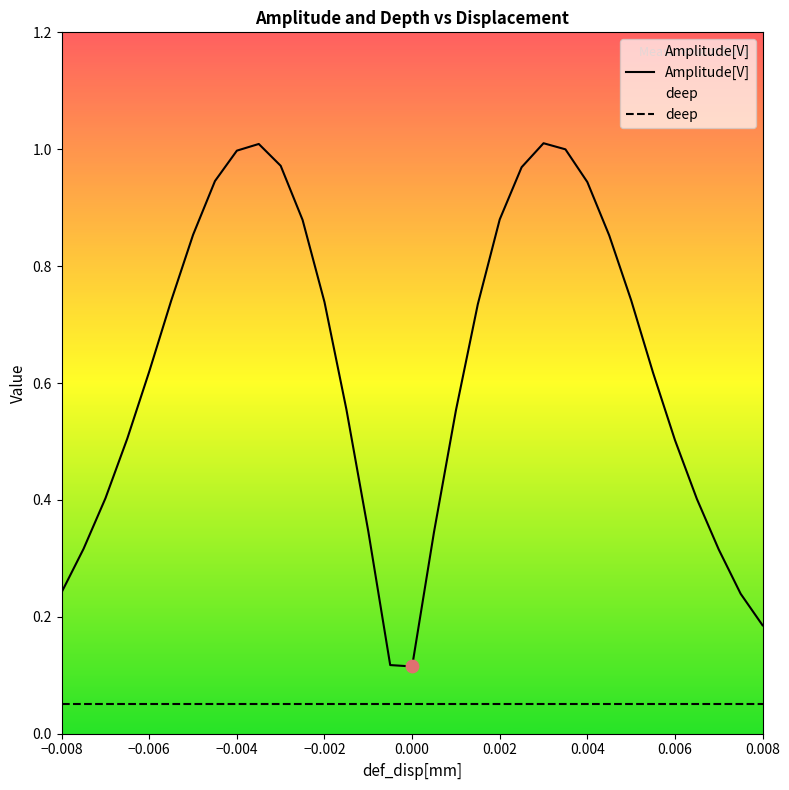

At how many categories does at least one series exceed 0?

33